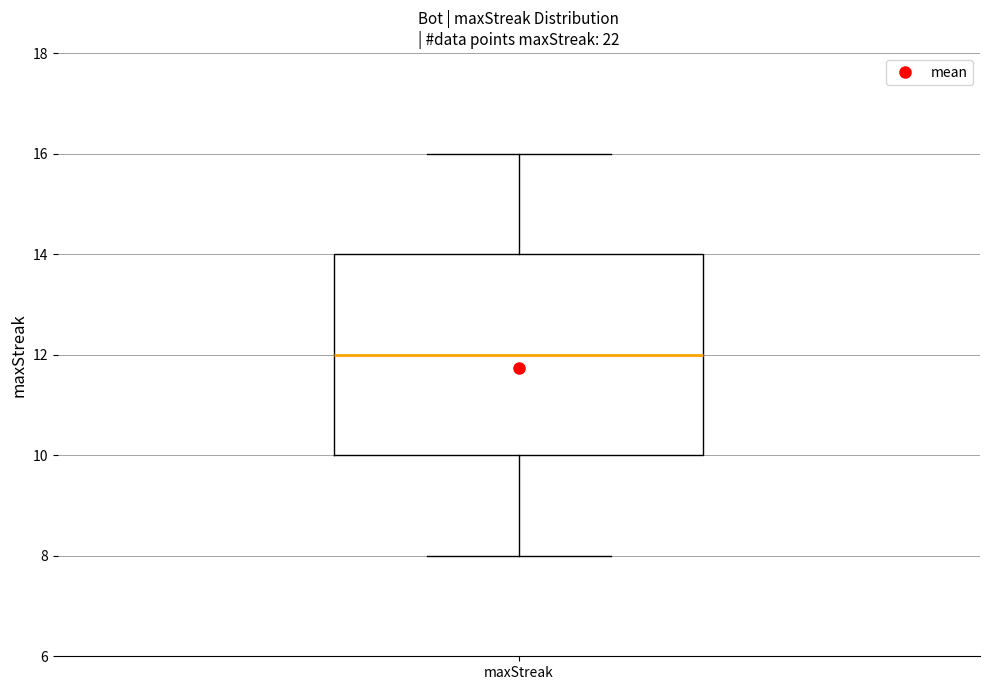

Where is the lower edge of the box for maxStreak on the y-axis? The values are not printed on the chart, so give them approximately, as read against the axis.

10